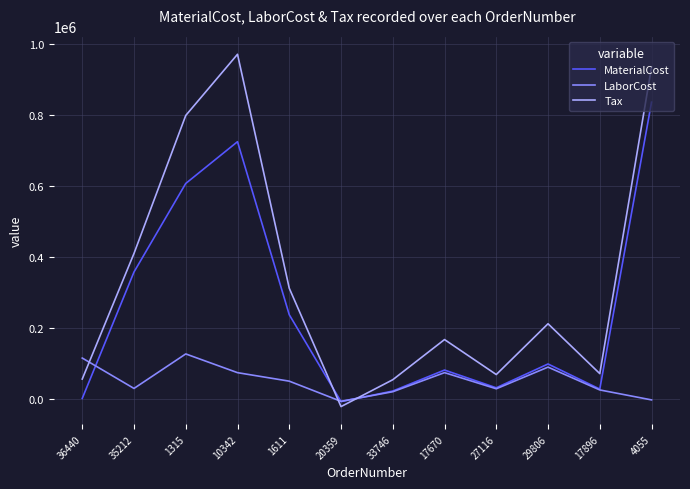

What value does the LaborCost series have at 20359?

-7825.6